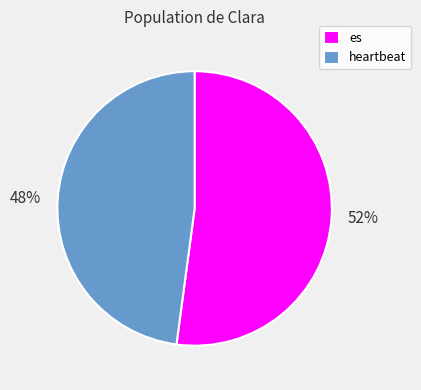

The heartbeat slice represents 54% of the pie. True or false?

False